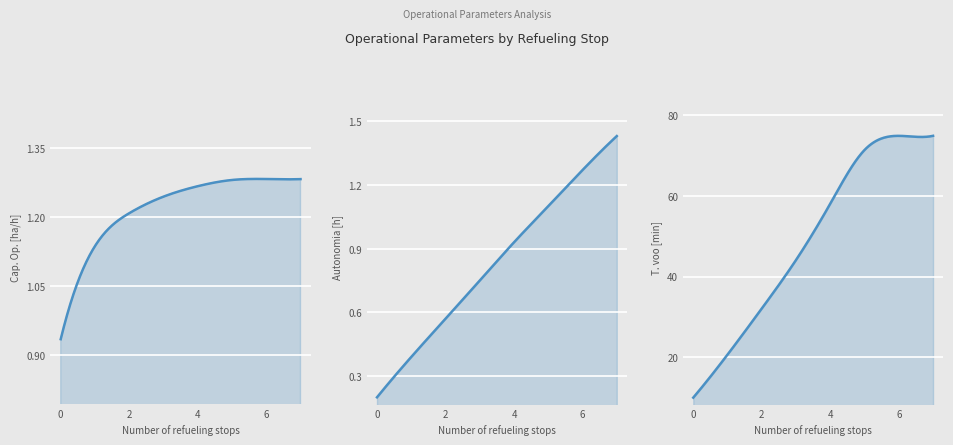

What is the spread (max minus min) of values at 7?

73.6